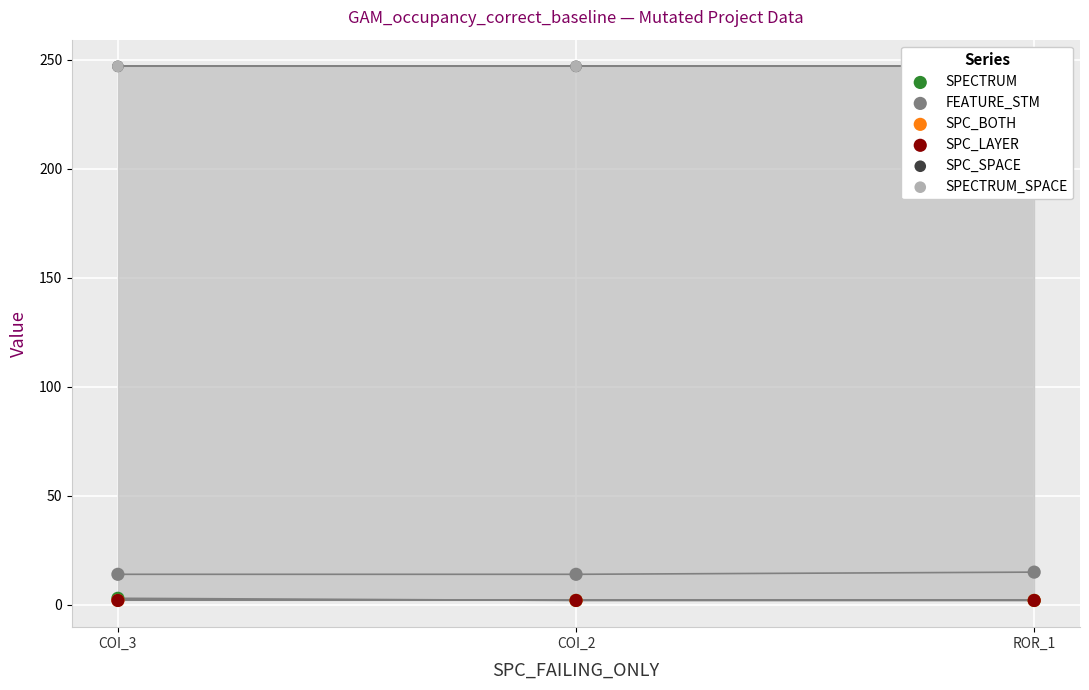

Which series contains the lowest Y value?

SPECTRUM